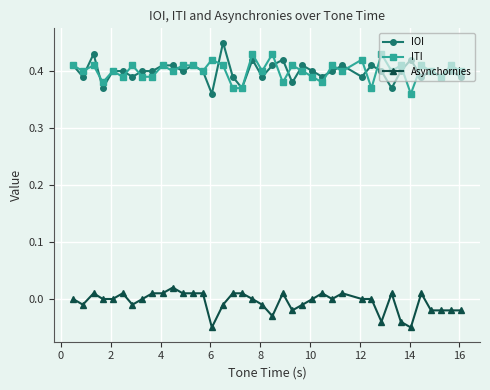

True or false: ITI and Asynchornies cross at least once.

False